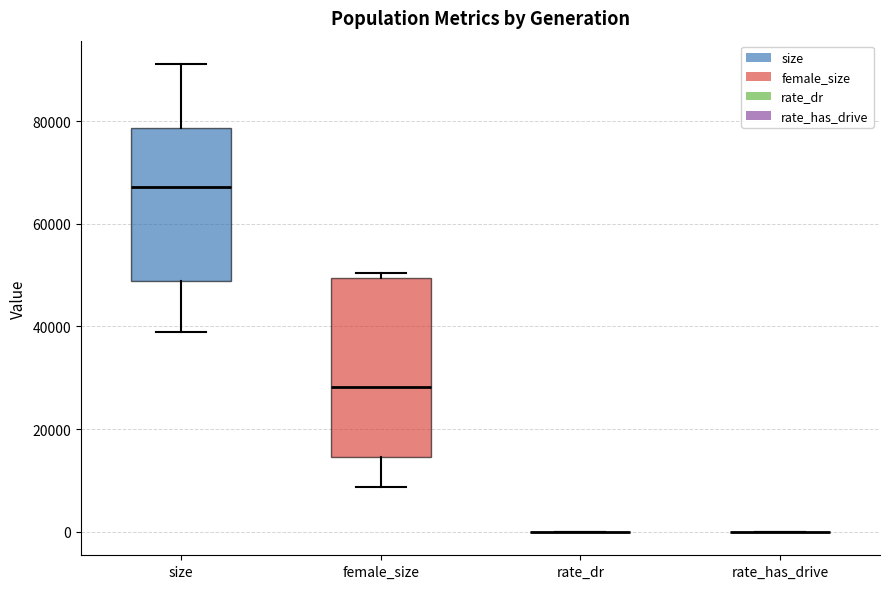

Reading left to right, read every box against the y-axis: the position of its median line, the range the box covers, and the ends of its whiskers. The values are not printed on the chart, so give them approximately, as read against the axis.

size: median 68000, box 48000 to 78000, whiskers 38000 to 92000
female_size: median 28000, box 14000 to 50000, whiskers 8000 to 50000 (just above the box's upper edge)
rate_dr: box collapsed to a line at 0, whiskers 0 to 0
rate_has_drive: box collapsed to a line at 0, whiskers 0 to 0